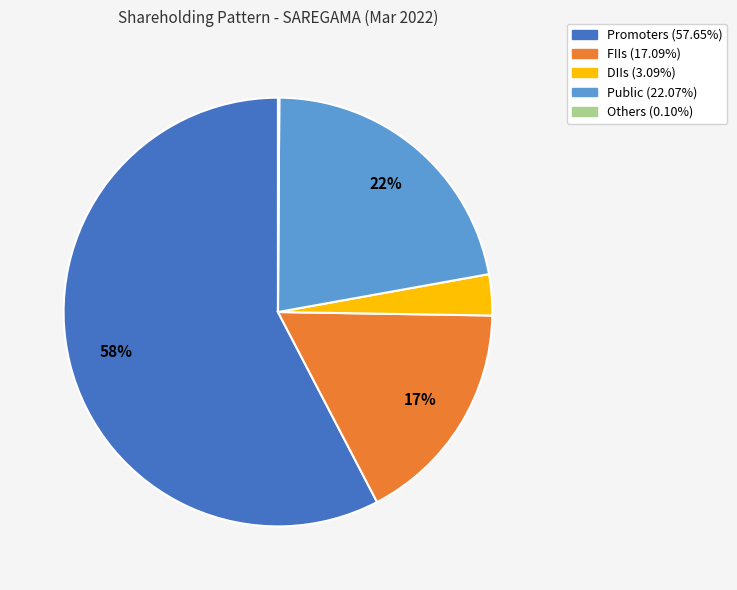

Which category has the biggest portion of the pie?

Promoters